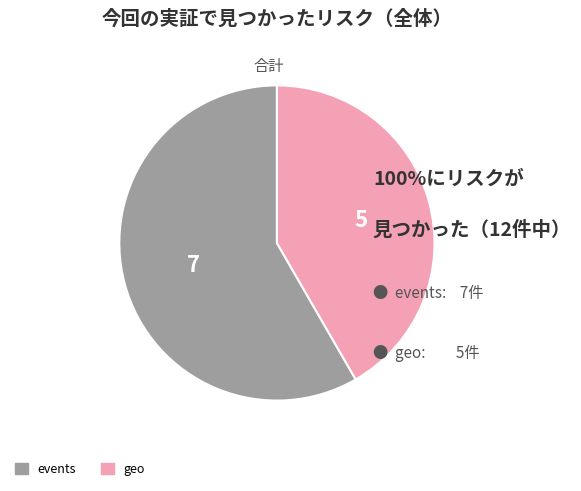

Is there a majority slice in this chart?

Yes